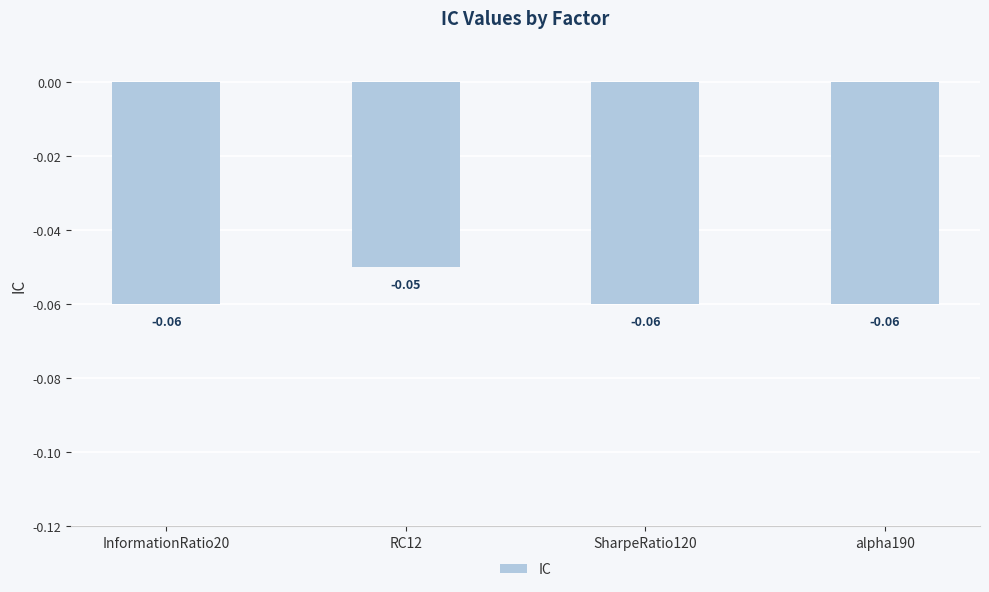

True or false: the data shows -0.0 at InformationRatio20.

False